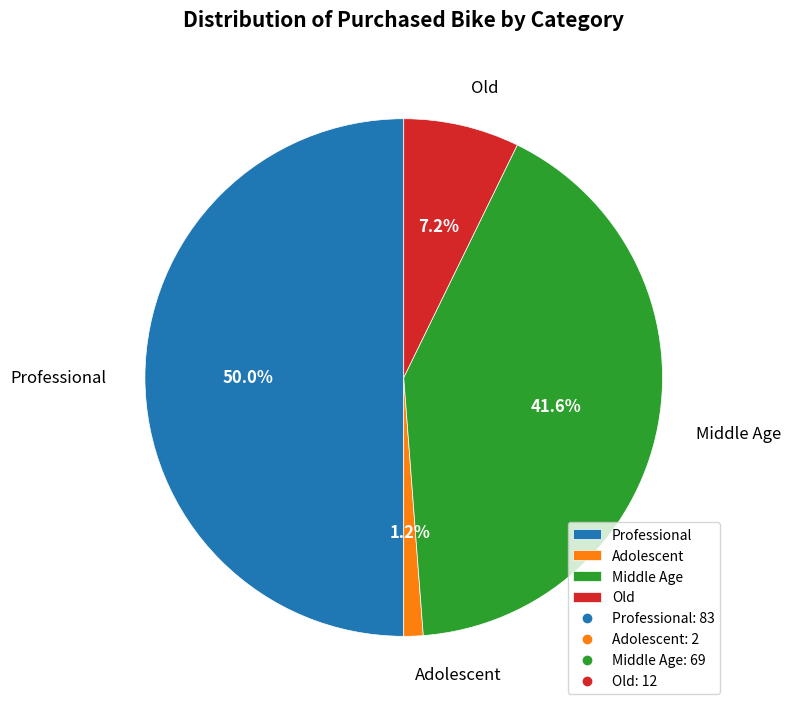

What is the total percentage of Adolescent and Middle Age?

42.8%